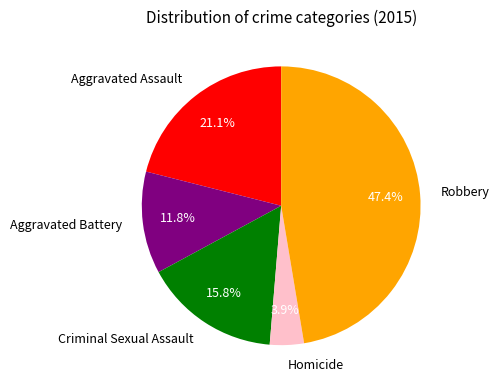

What is the ratio of the value at Aggravated Assault to the value at Criminal Sexual Assault?

1.3